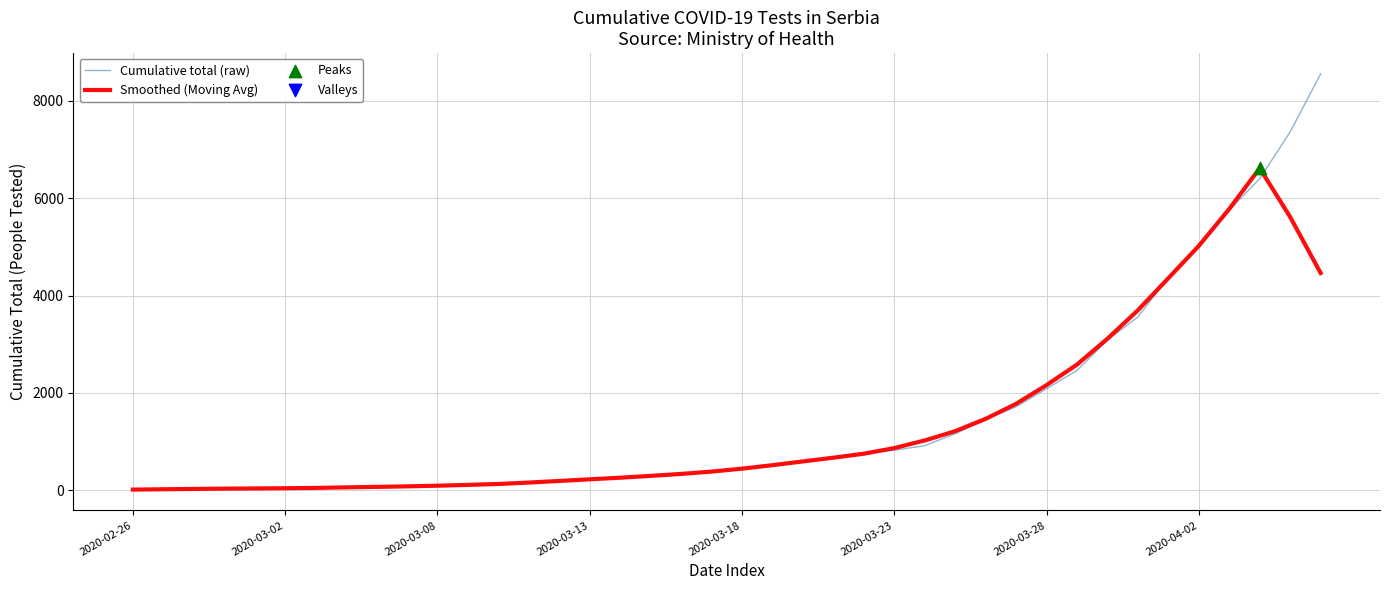

Which series has the largest total across all categories?

Cumulative total (raw)